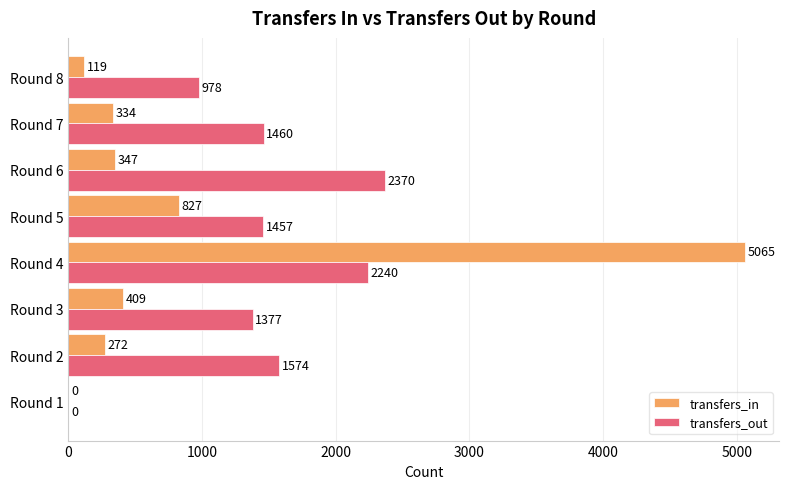

How many values in transfers_out are above zero?

7